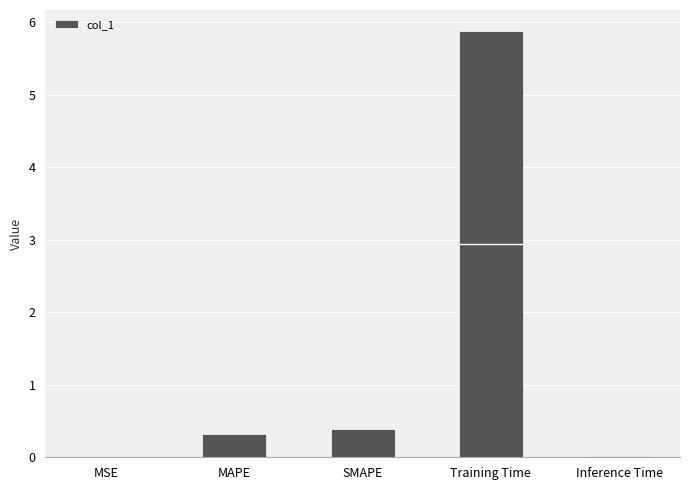

What is the label of the 2nd bar from the left?

MAPE